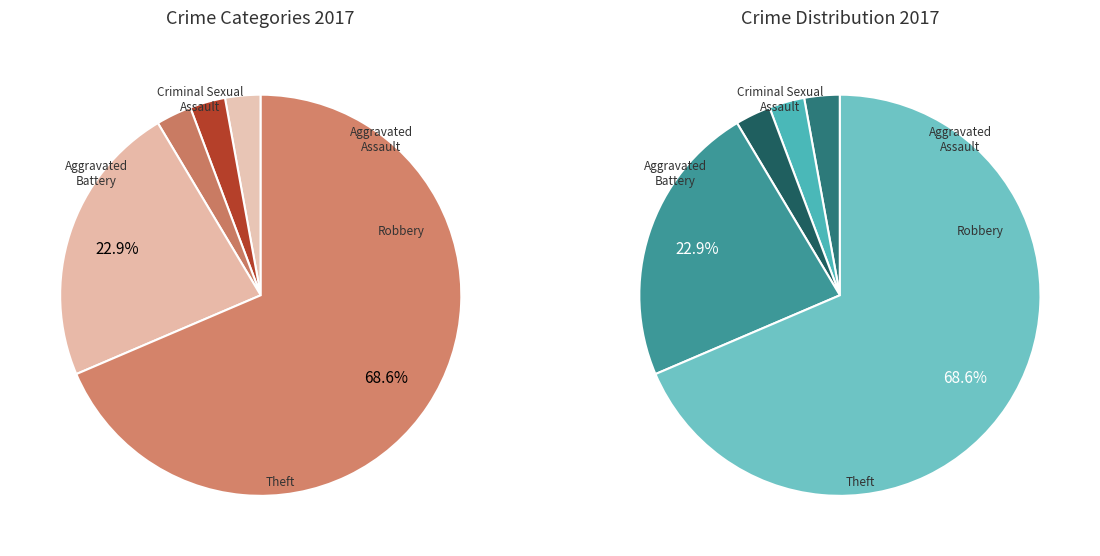

How many slices are in this pie chart?

5